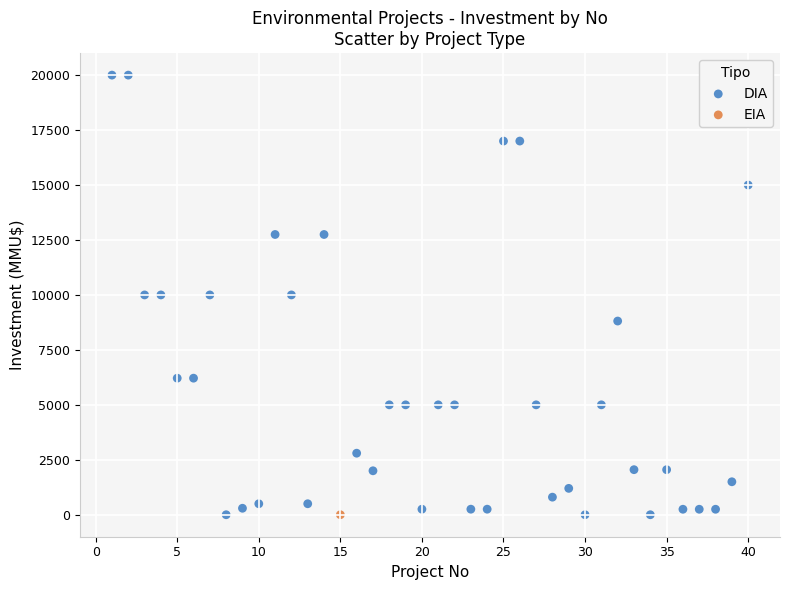

What are all the series names shown in the legend?

DIA, EIA